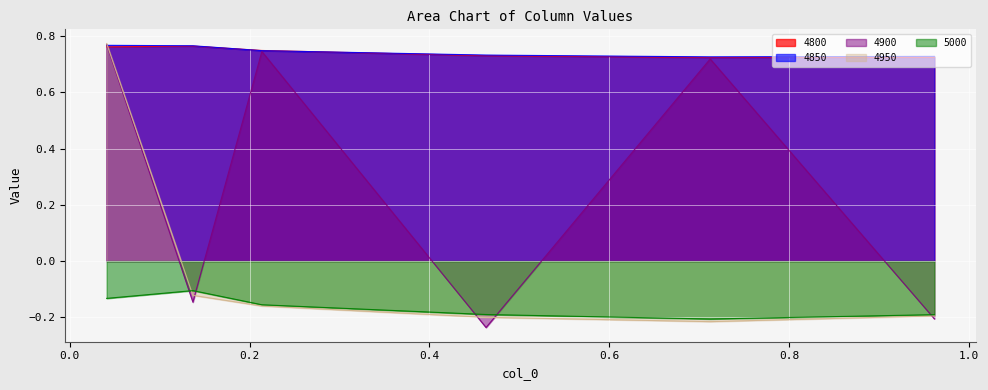

Where is the first local maximum for 4800?

0.136986301369863